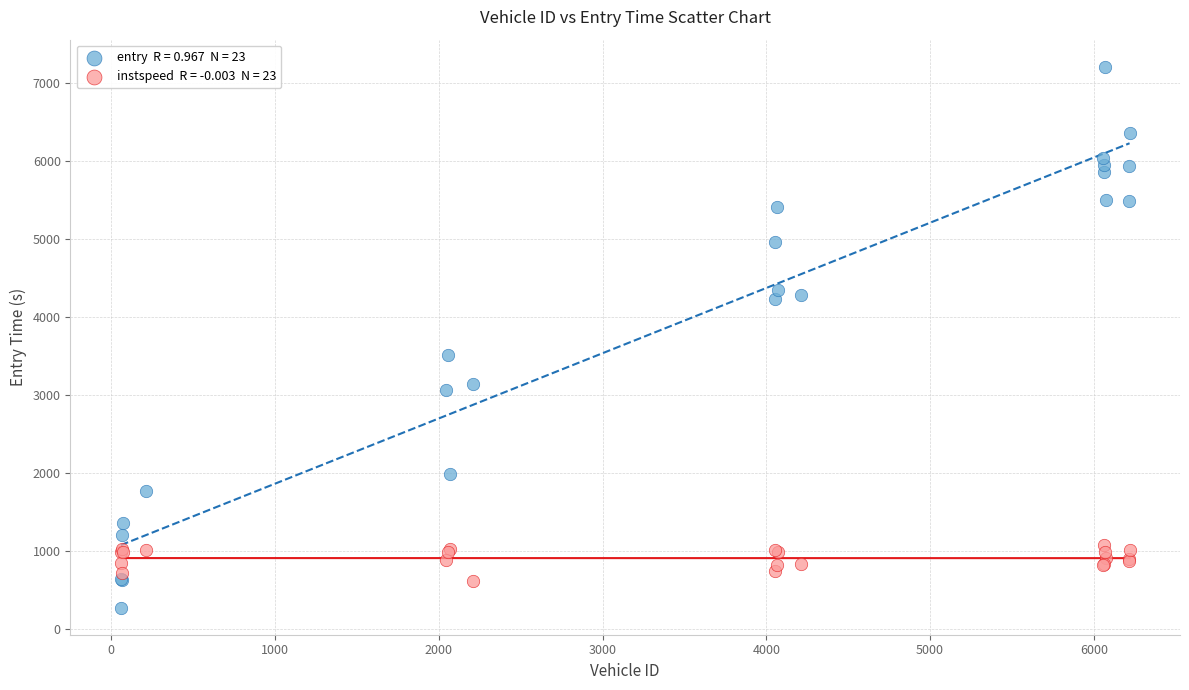

Across all series, what Y value is closest to 3741?

3514.0